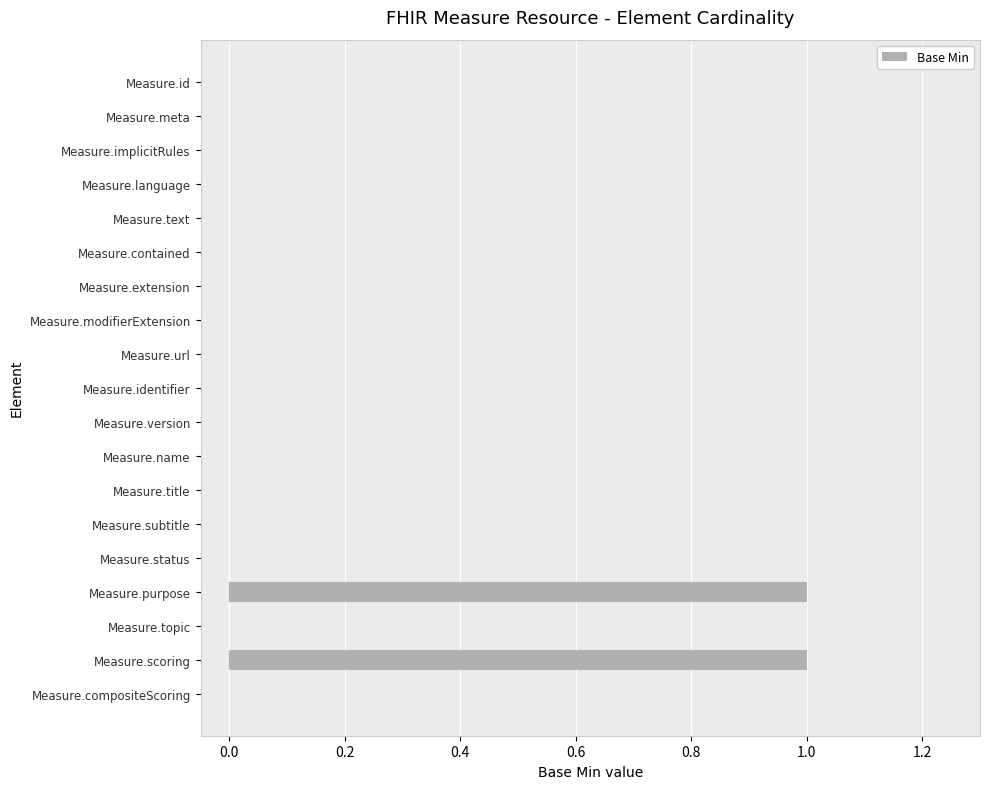

How many data points does each series have?

19